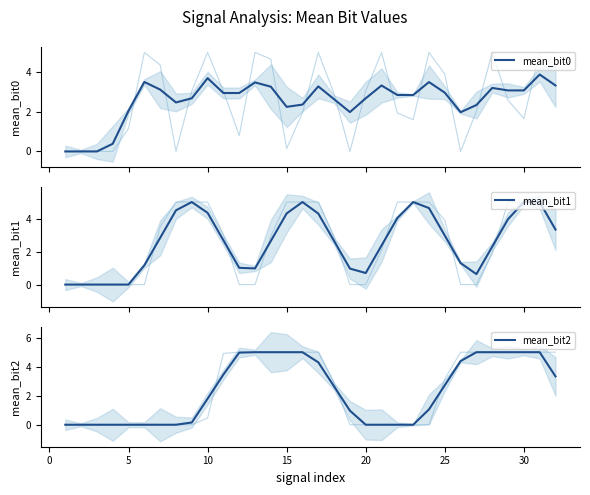

At which label is mean_bit2 closest to 2?

10